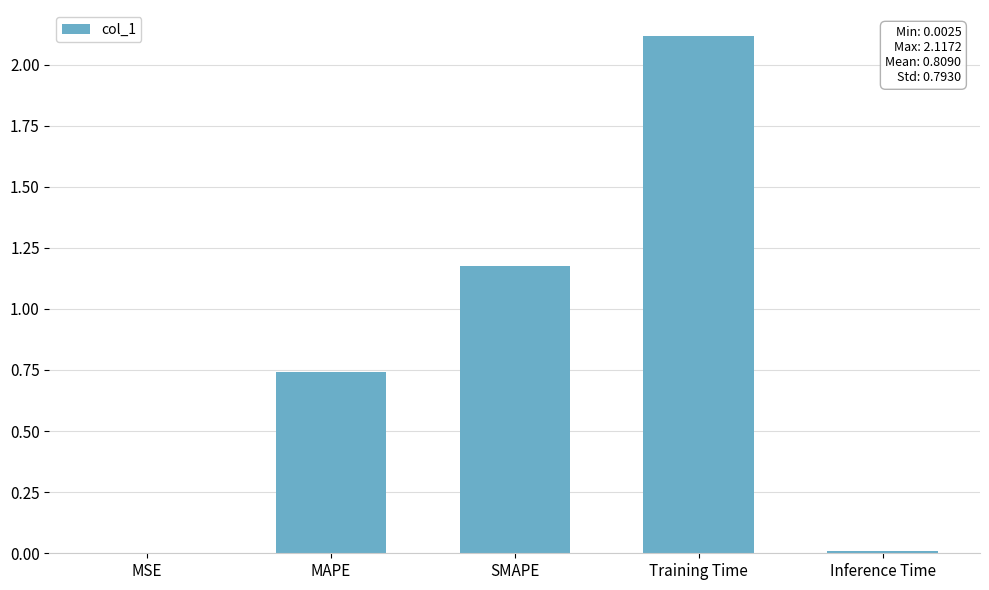

How many data points does each series have?

5